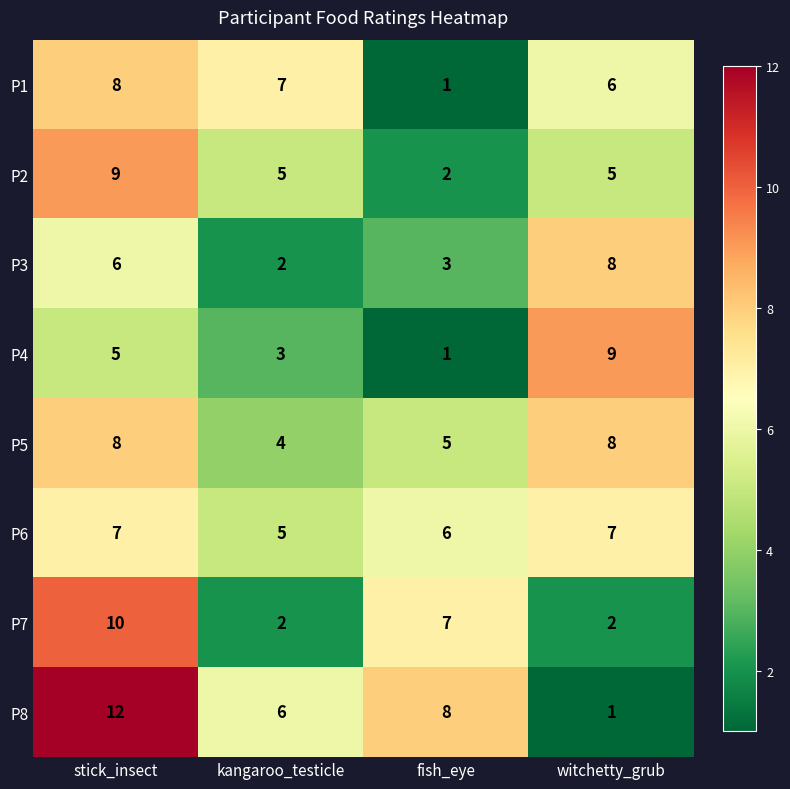

What is the minimum value shown in the chart?

1